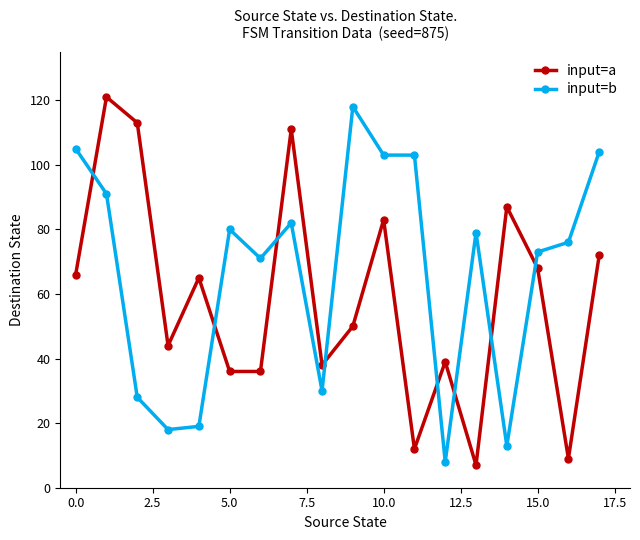

True or false: input=b has more than 0 points higher than both neighbors.

True